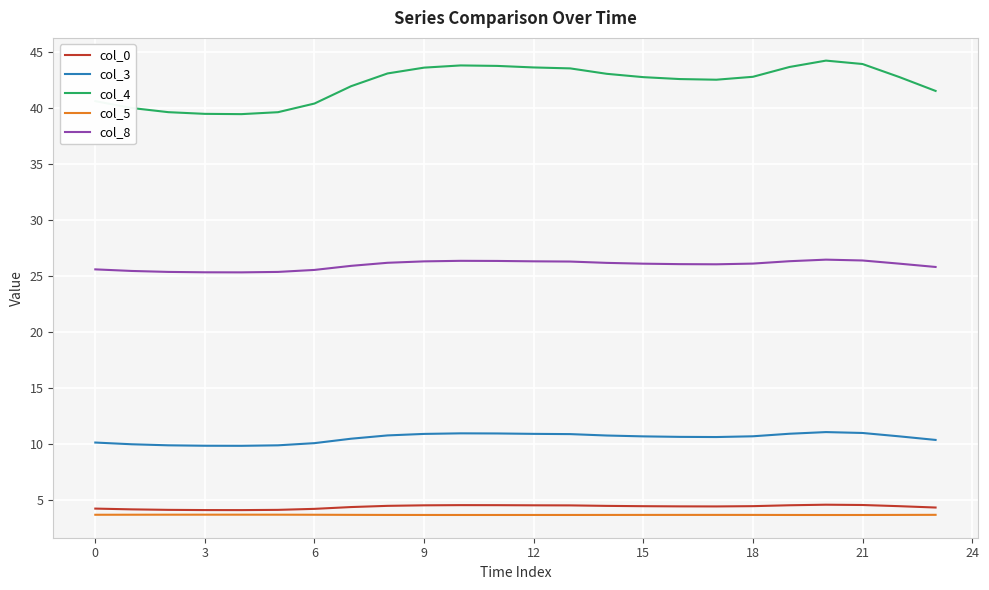

Does the chart display data point markers on the line(s)?

No